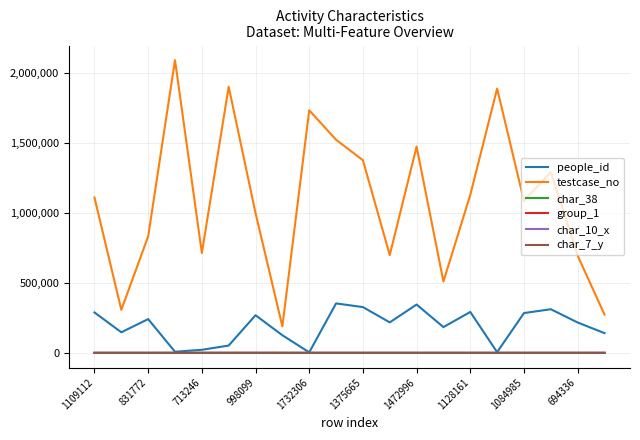

Which series has the widest spread of values?

testcase_no